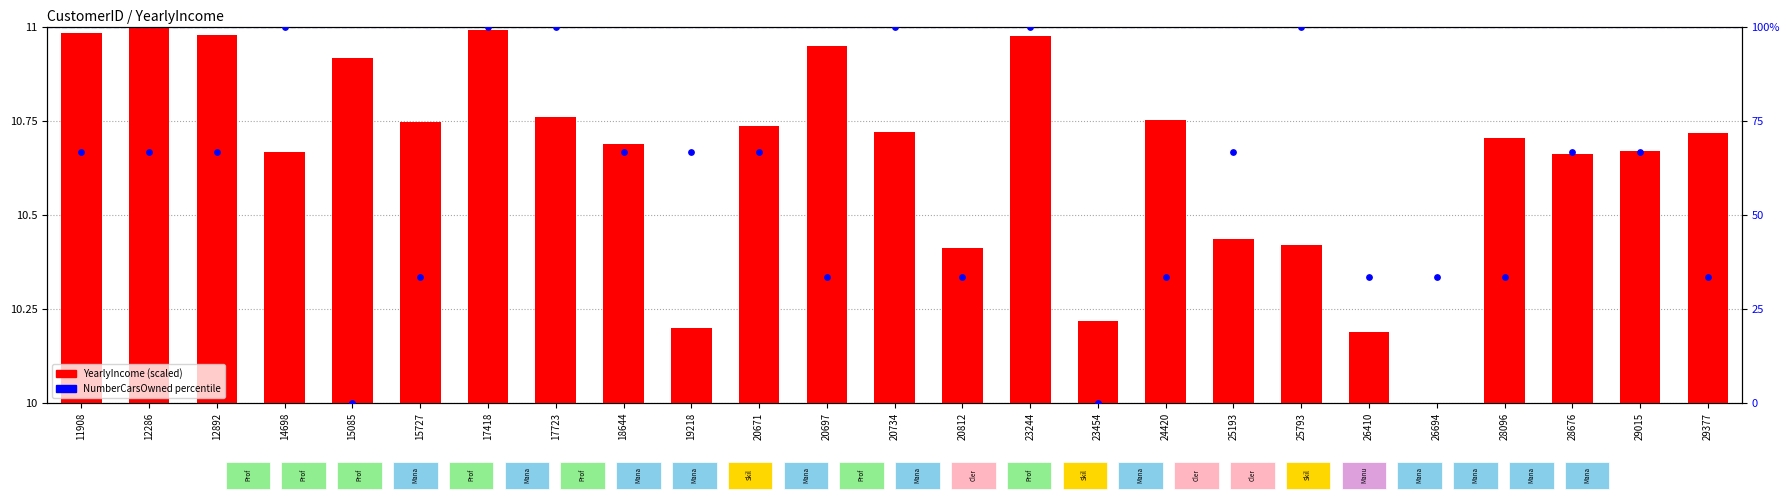

Which series has the largest total across all categories?

NumberCarsOwned (percentile)